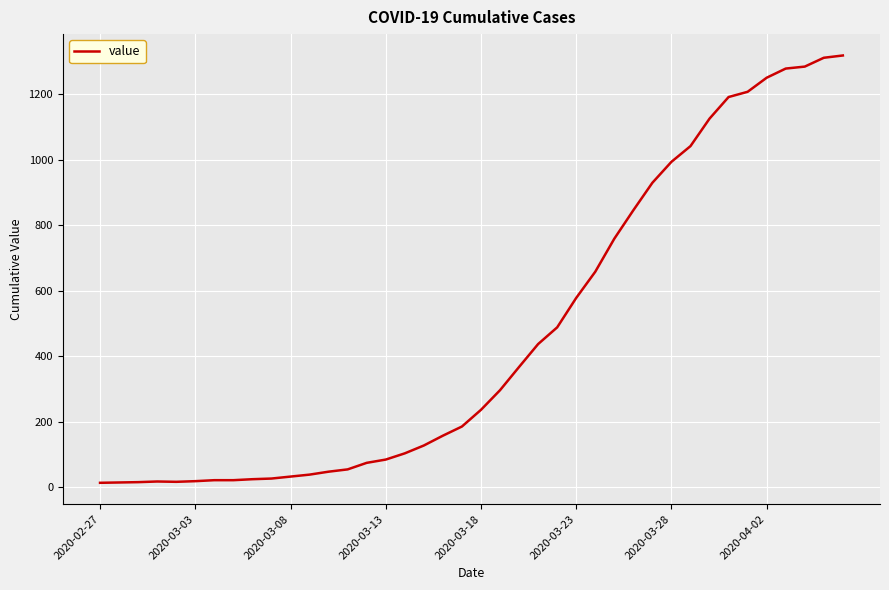

What is the greatest value displayed?

1319